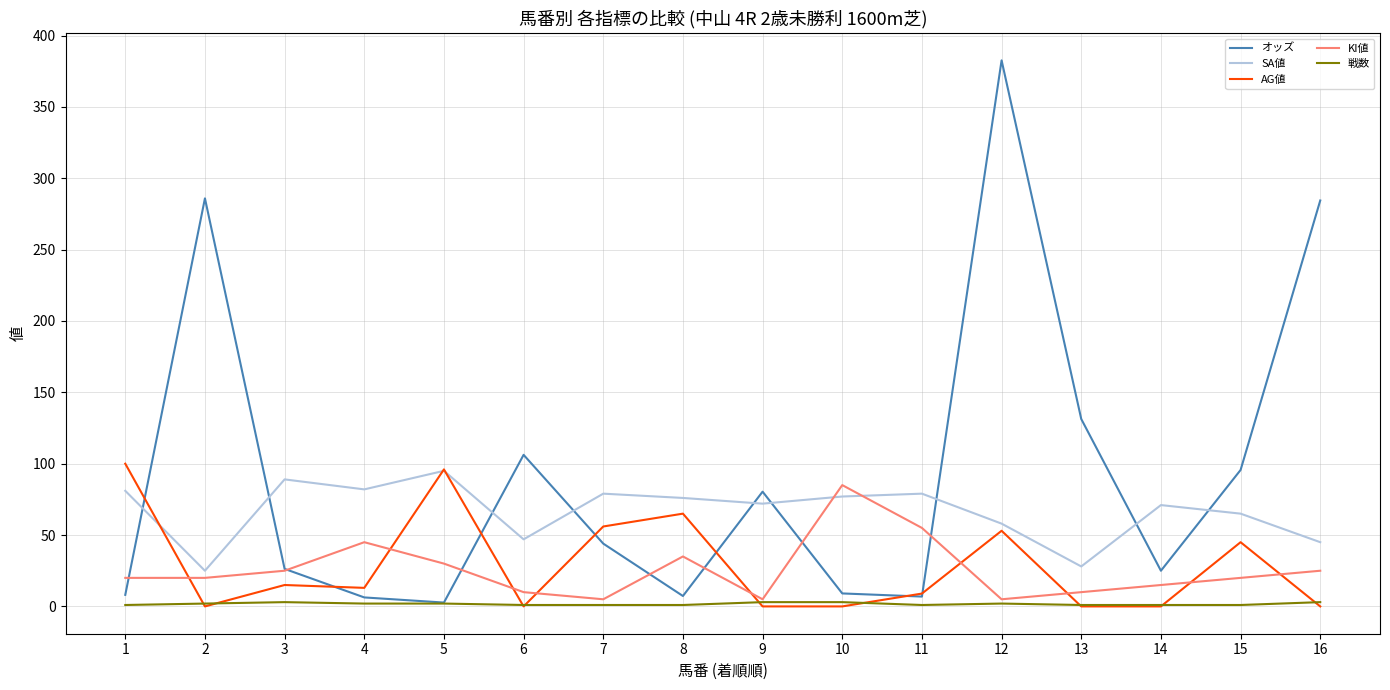

What are all the series names shown in the legend?

オッズ, SA値, AG値, KI値, 戦数